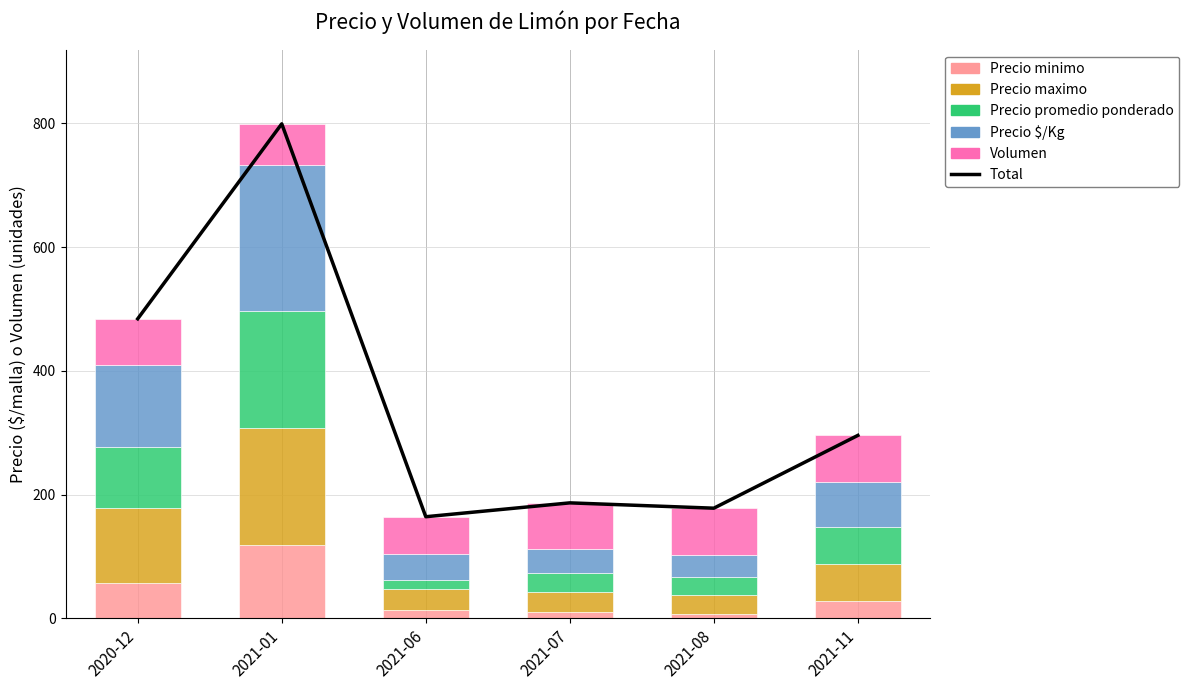

Is the value of Total at 2021-08 greater than the value of Precio $/Kg at 2021-07?

Yes